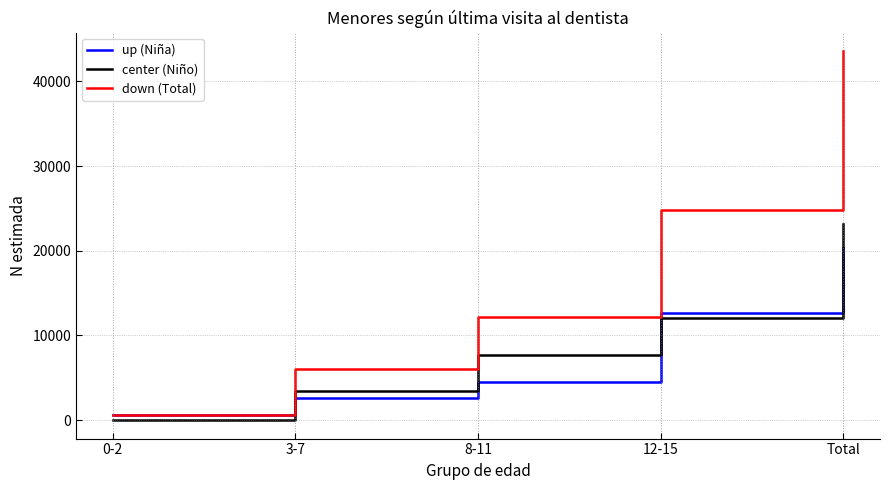

At which category is the sum across all series the highest?

Total